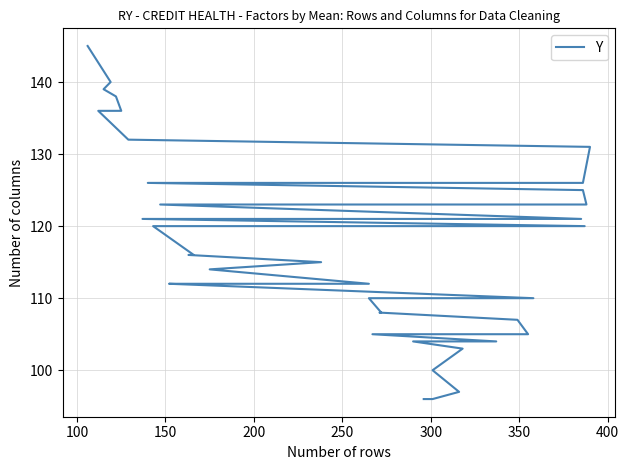

Reading right to left, list all the values displayed in this chart.

145	140	139	138	136	136	132	131	126	126	125	123	123	121	121	120	120	116	116	115	114	112	112	112	112	110	110	108	108	107	105	105	105	104	104	103	100	97	96	96